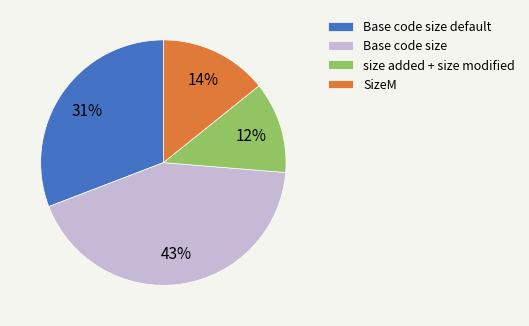

Combined, do Base code size default and SizeM account for over 50%?

No